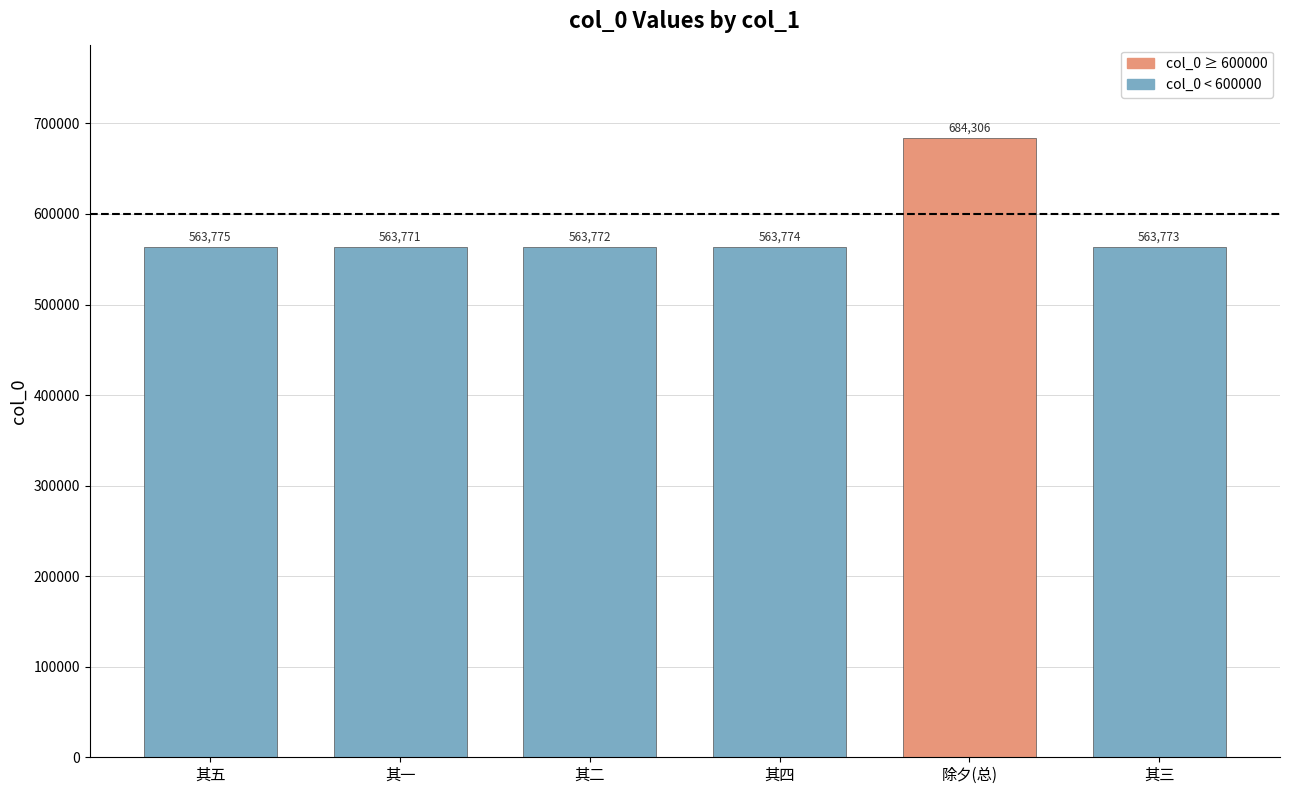

At which label is the value closest to 624038?

其五